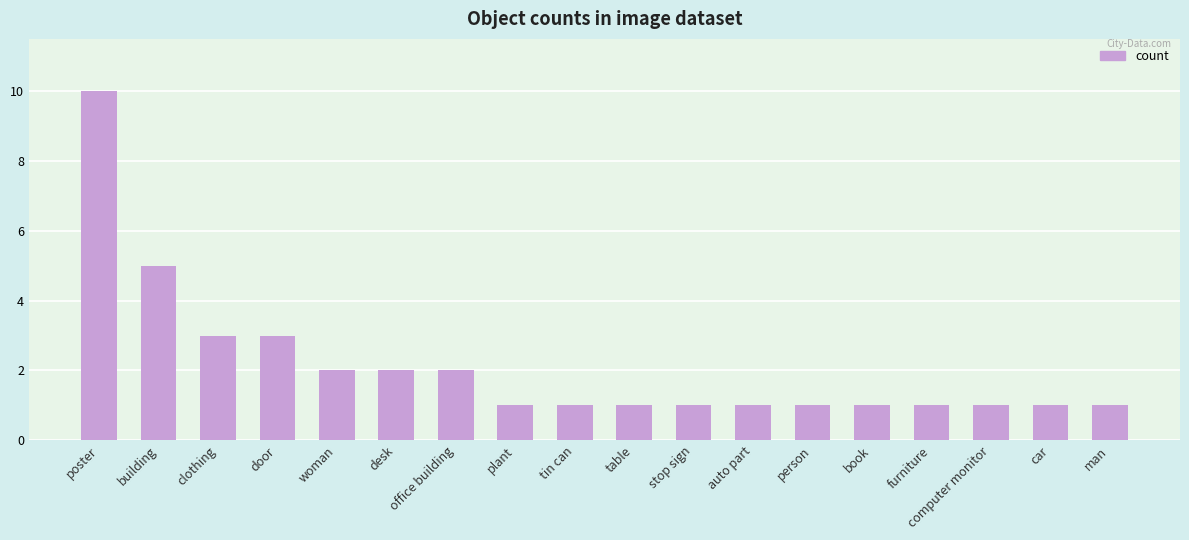

What is the difference between the second highest and second lowest values?

4